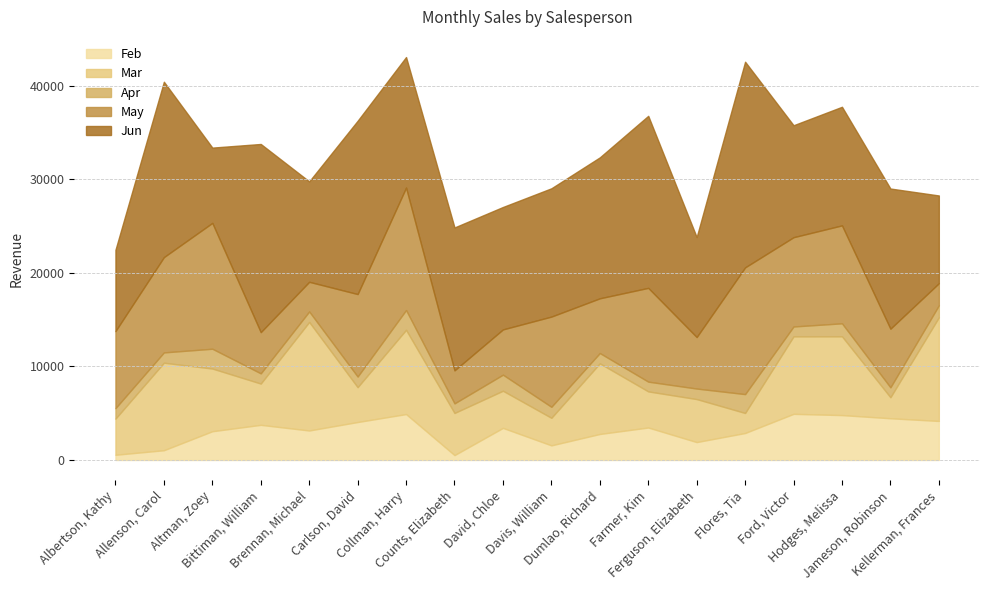

Which category has the lowest value across all series?

Counts, Elizabeth